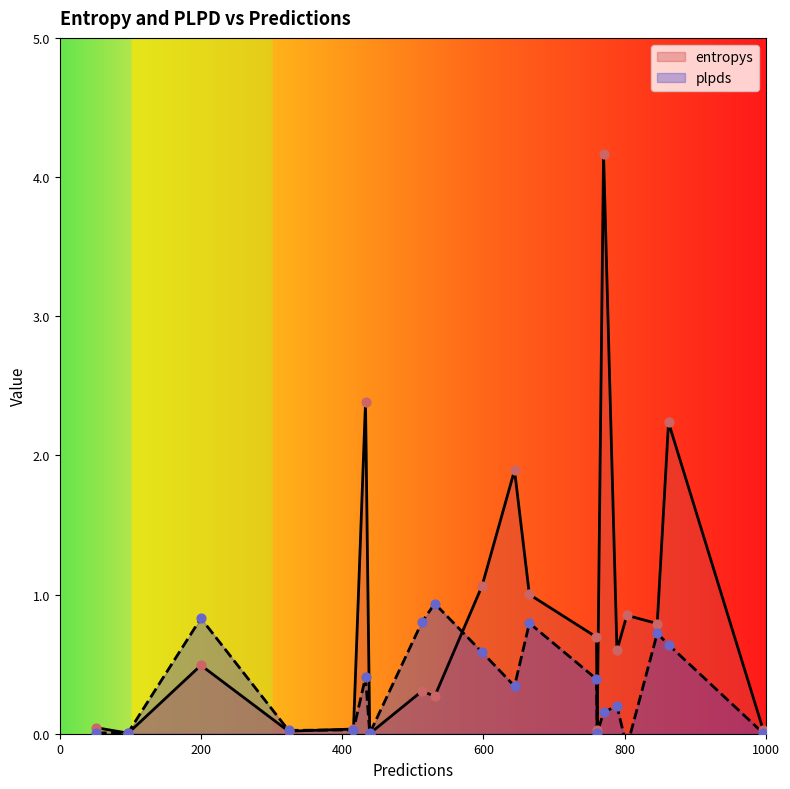

At how many categories does at least one series exceed 2?

3